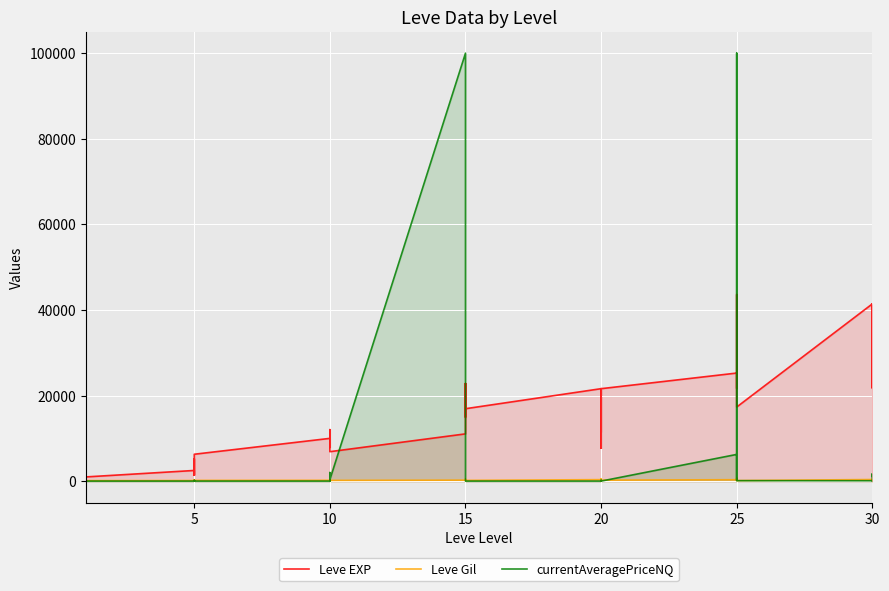

The value of Leve EXP at 5 is 5495. True or false?

False